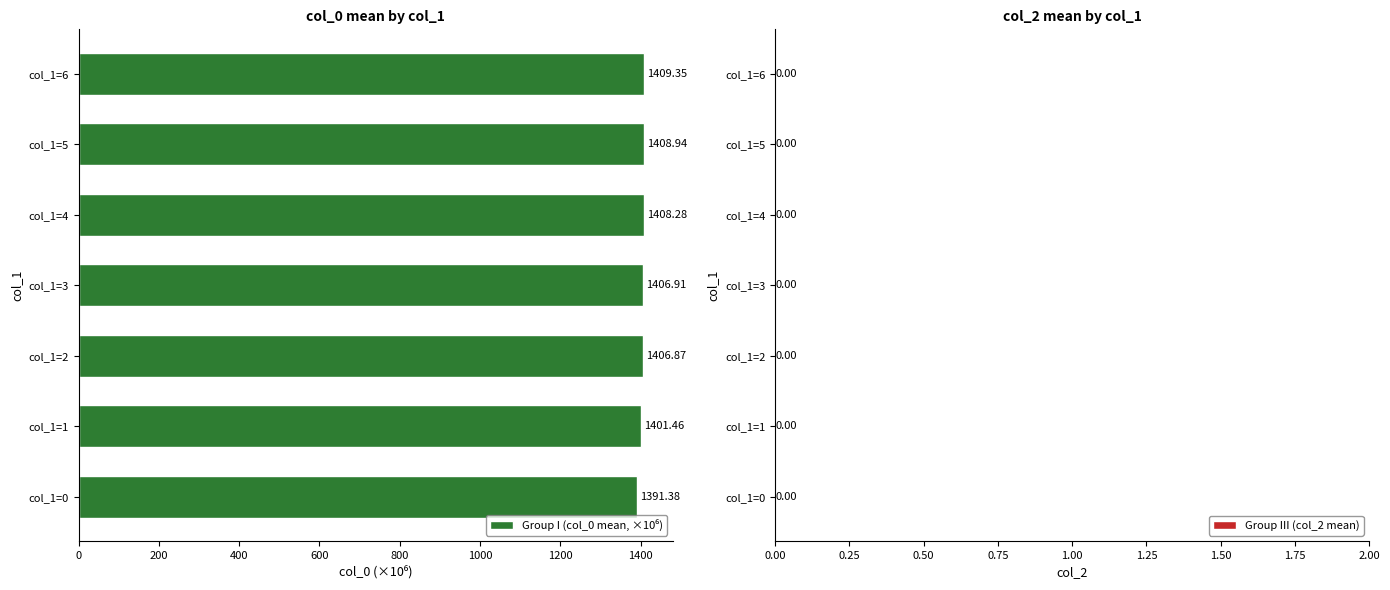

What is the sum of all values?

9833.2